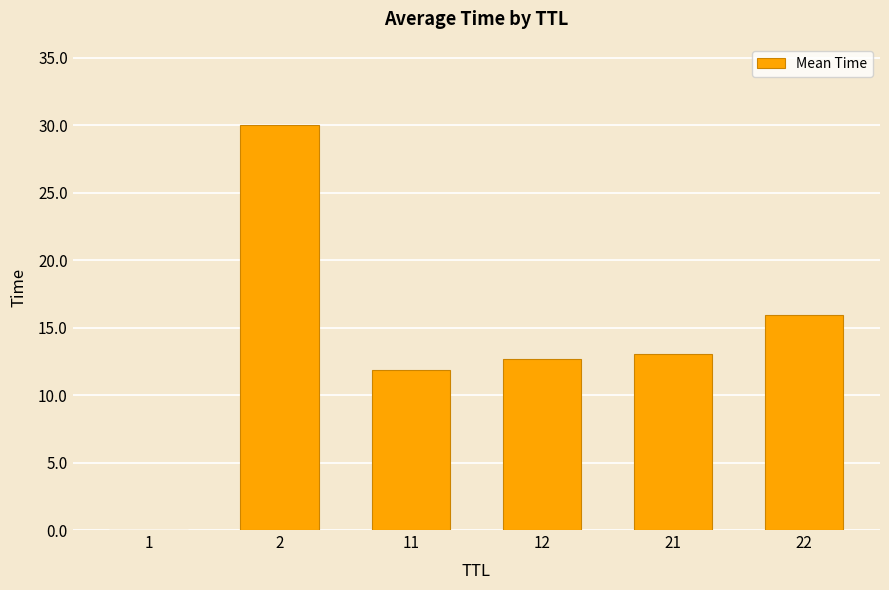

Approximately how many times larger is the value at 21 compared to 12?

1.0